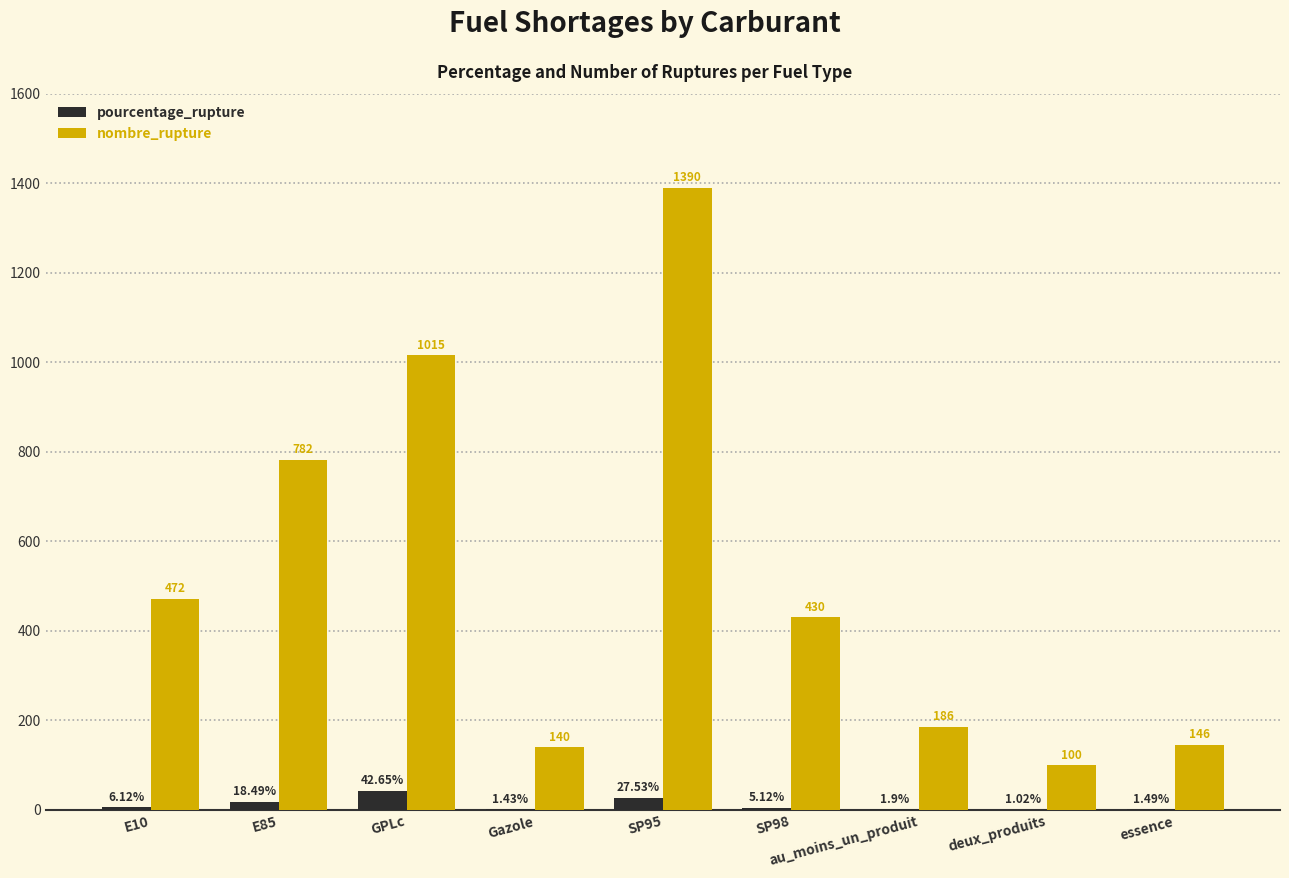

What is the sum of all nombre_rupture values?

4661.0